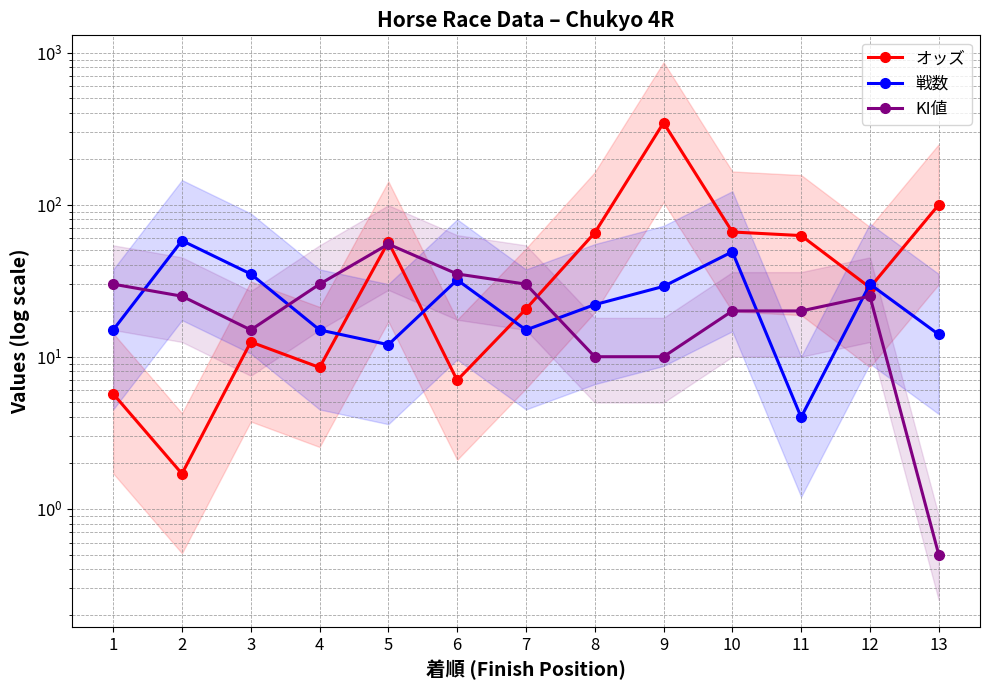

True or false: オッズ has more than 1 points higher than both neighbors.

True